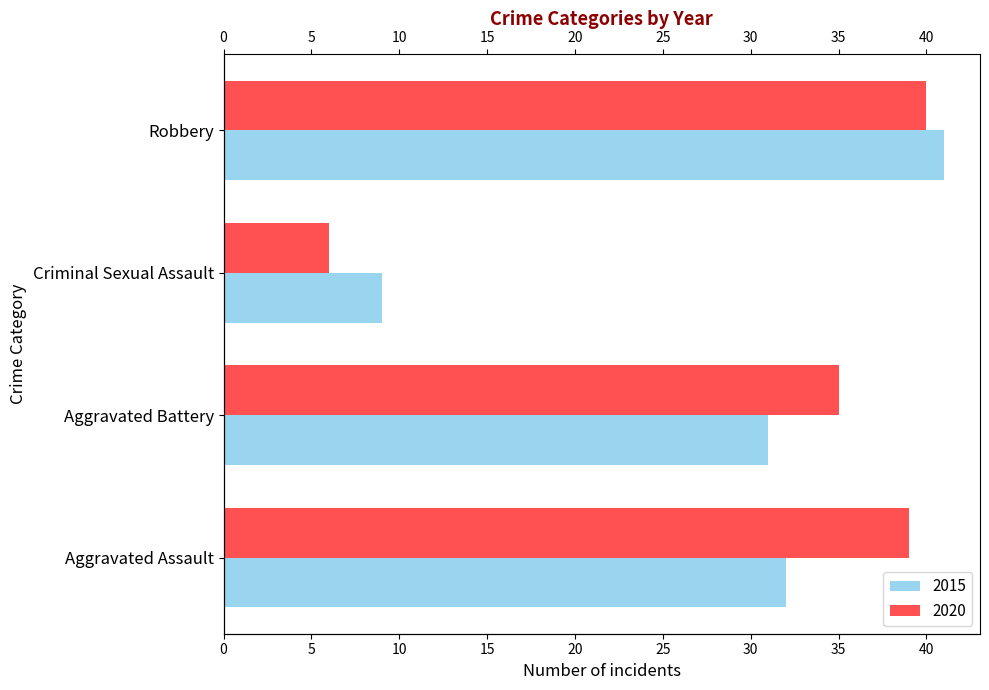

How many values in the 2015 series are below 32?

2